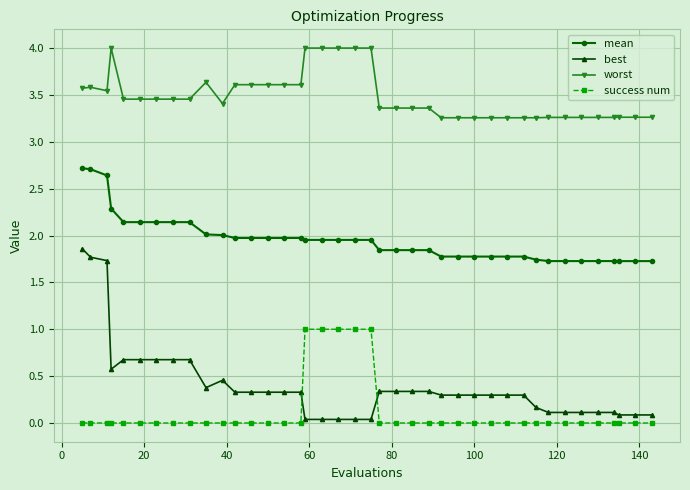

Which series has the largest range (max minus min)?

best